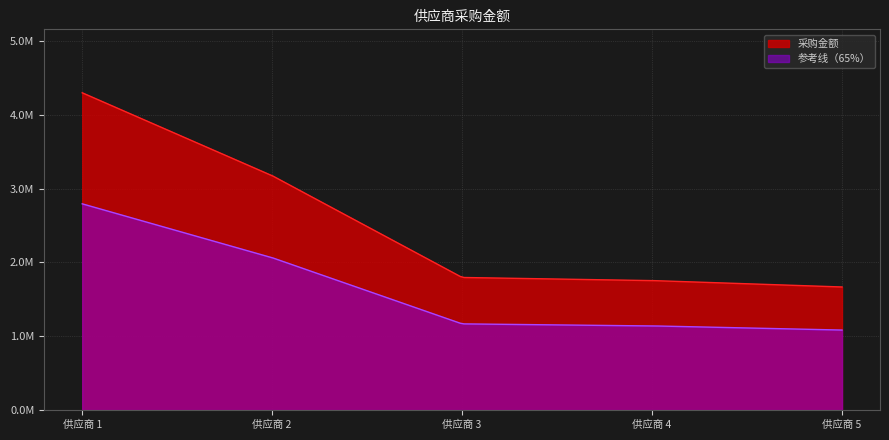

Approximately how many times larger is the value at 2 compared to 4?

1.8